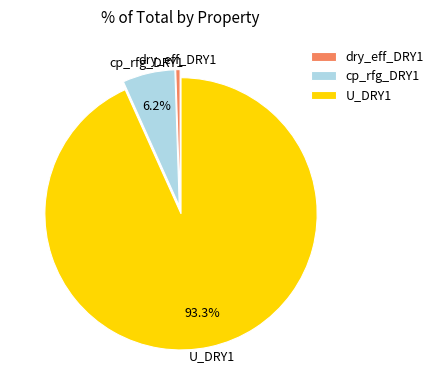

Is it true that cp_rfg_DRY1 is 1% of the pie?

False